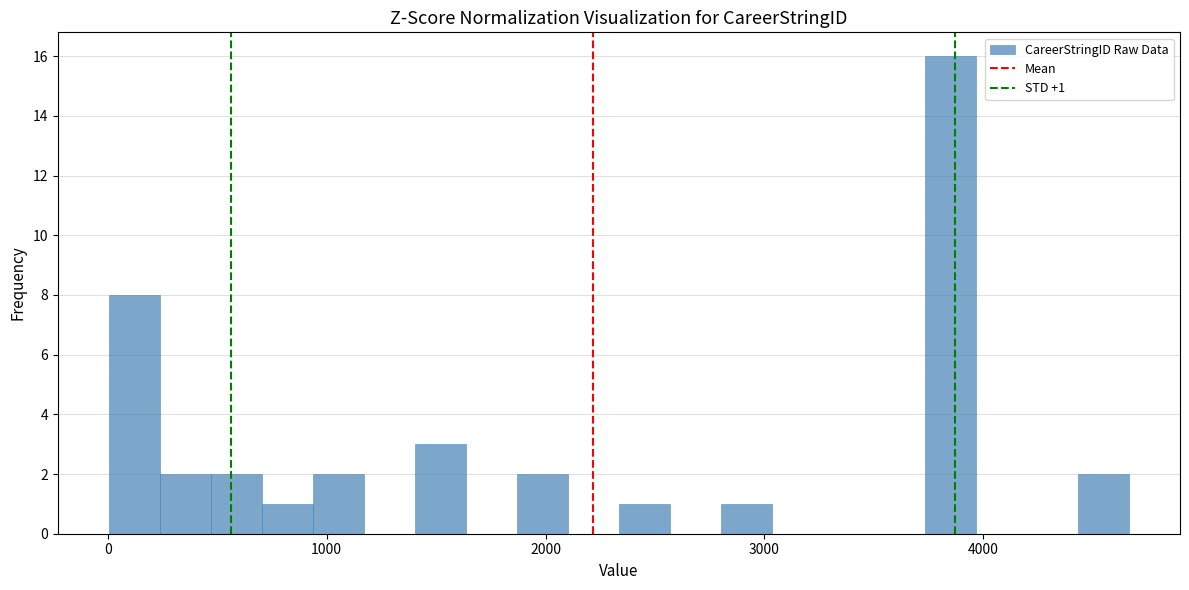

Around what value on the x-axis is the tallest bar? Give the approximate position of its centre, as read against the axis.

3900